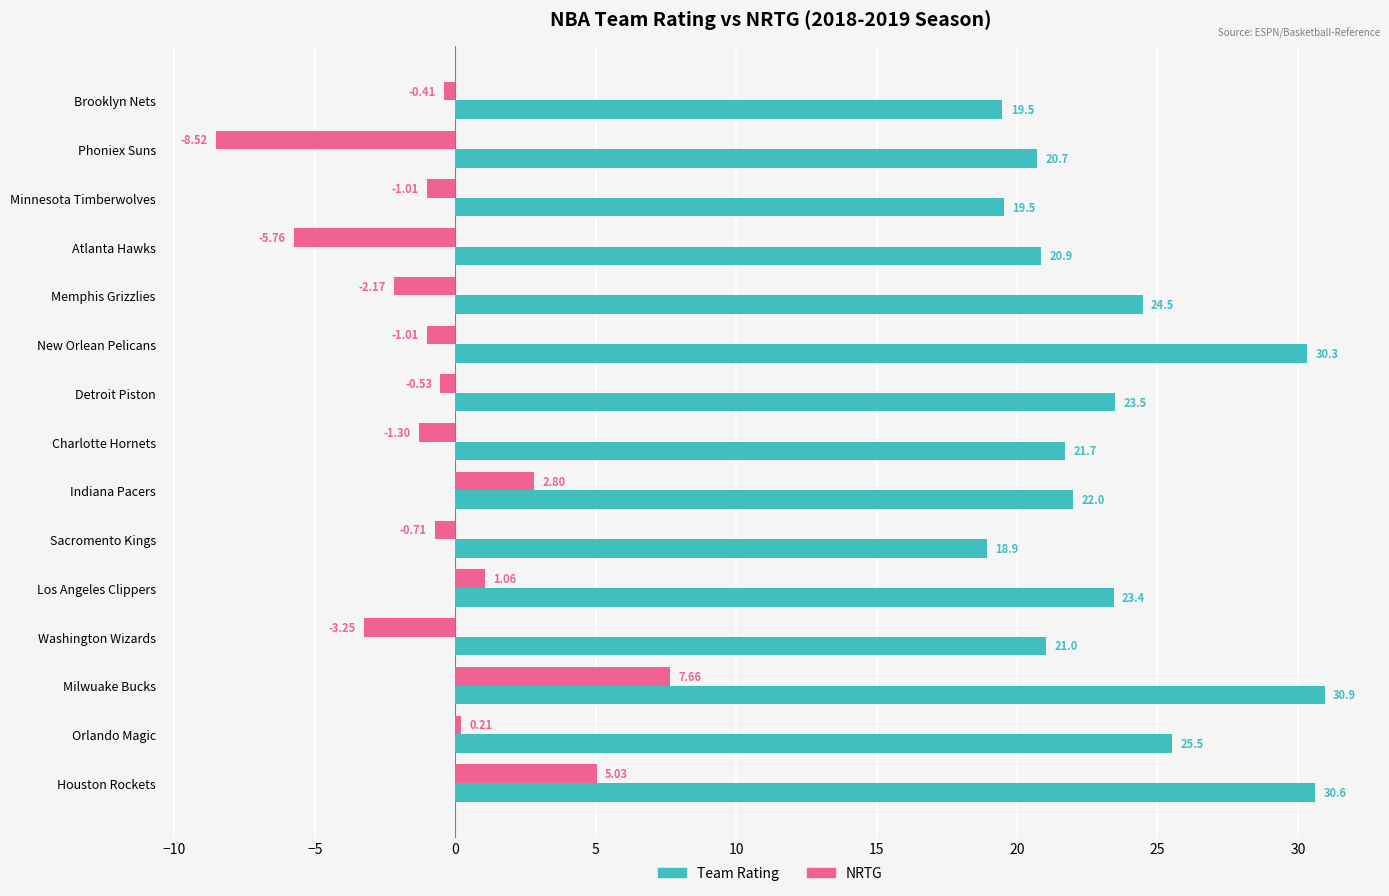

How many positive values does the NRTG series have?

5